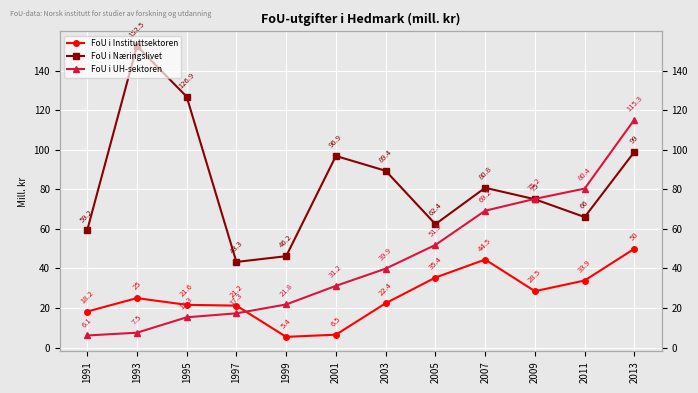

What is the difference between the maximum and minimum values in the FoU i Instituttsektoren series?

44.6